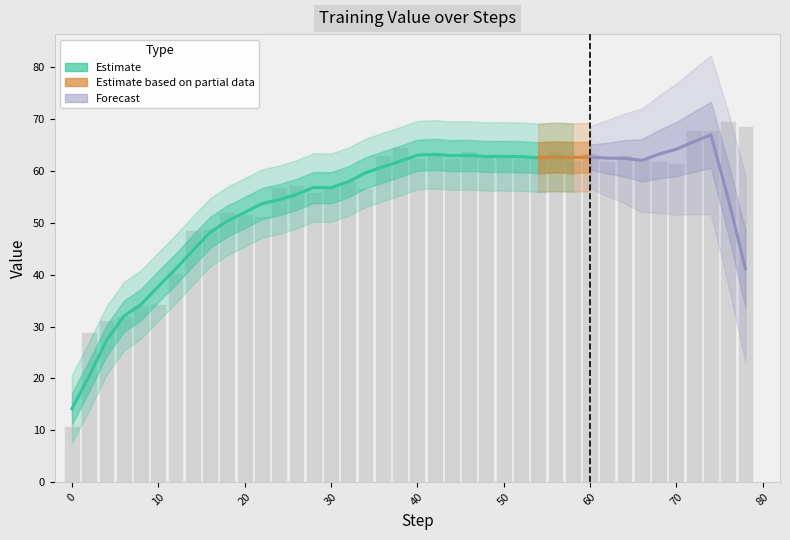

How many data points are less than 61?

18